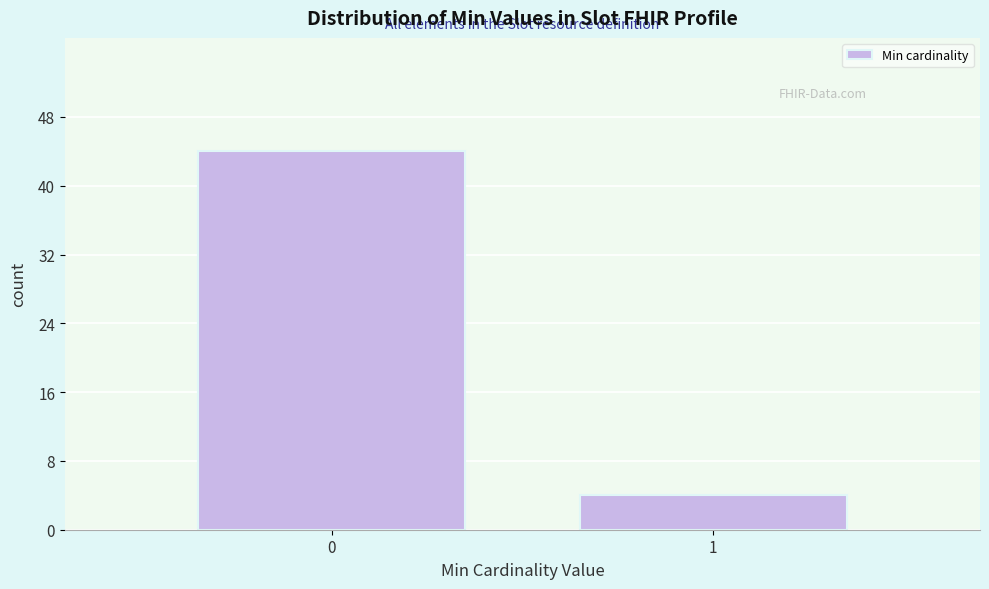

Reading left to right, transcribe all the data shown in this chart.

0=44	1=4